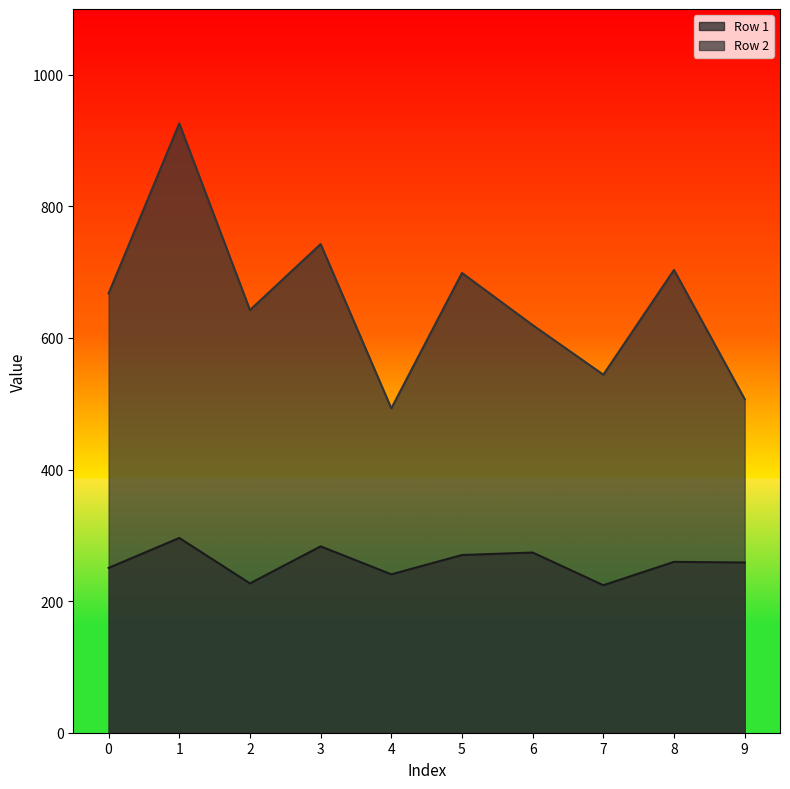

At which label does Row 2 reach its peak?

1